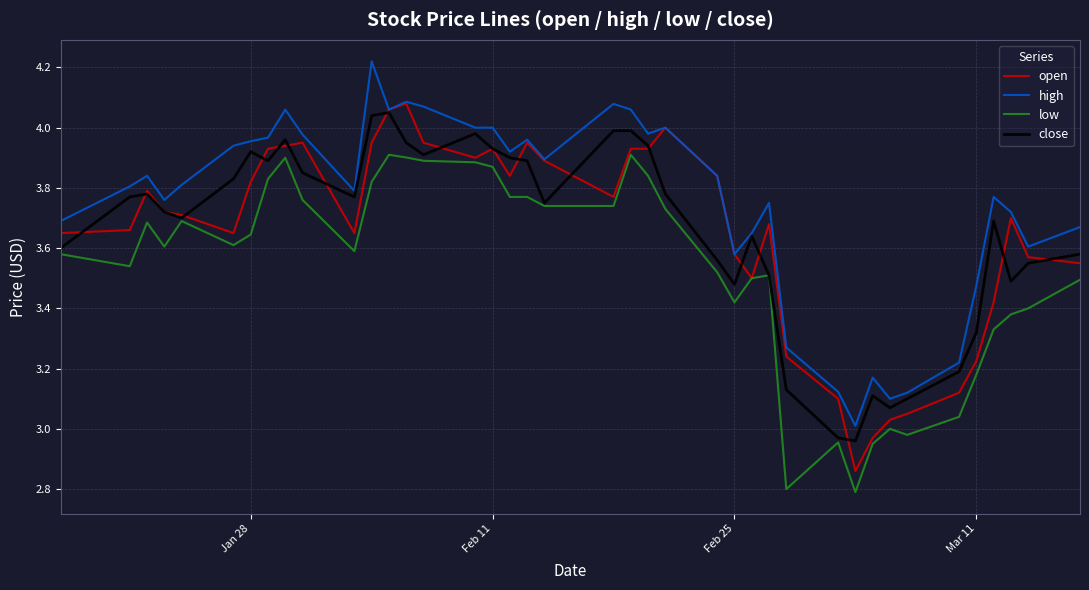

What is the minimum value shown in the chart?

2.8